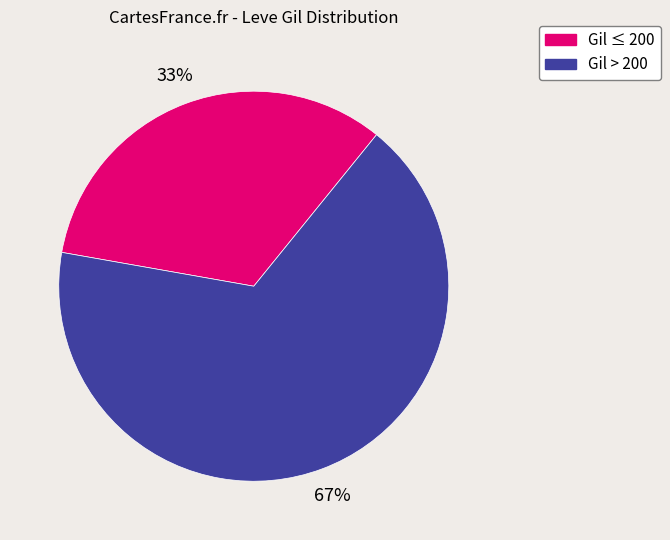

To the nearest percent, what is the difference between the largest and smallest slice percentages?

34%